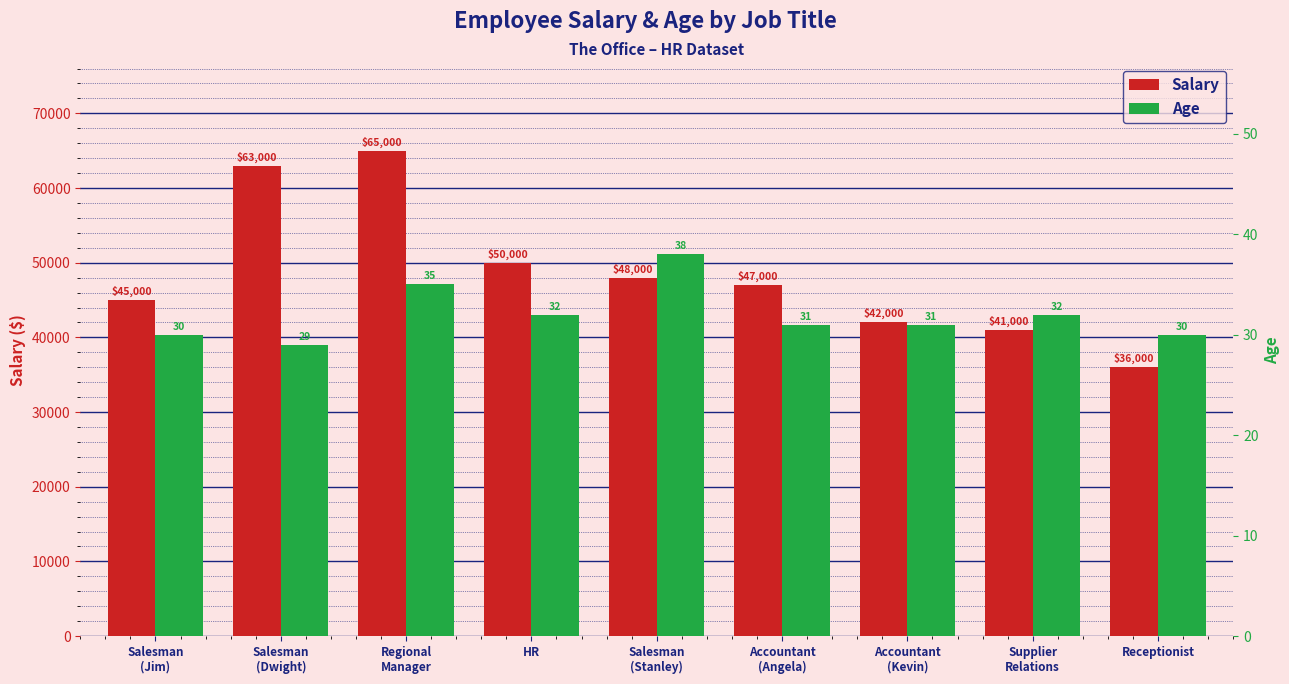

What is the difference between the maximum and minimum values in the Salary series?

29000